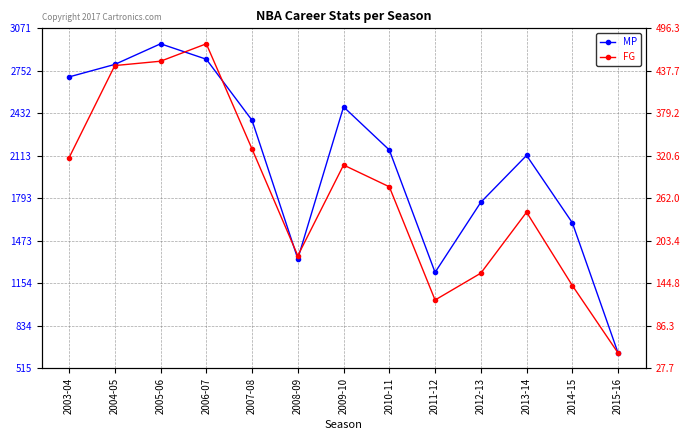

Where is FG nearest to the value 262?

2010-11